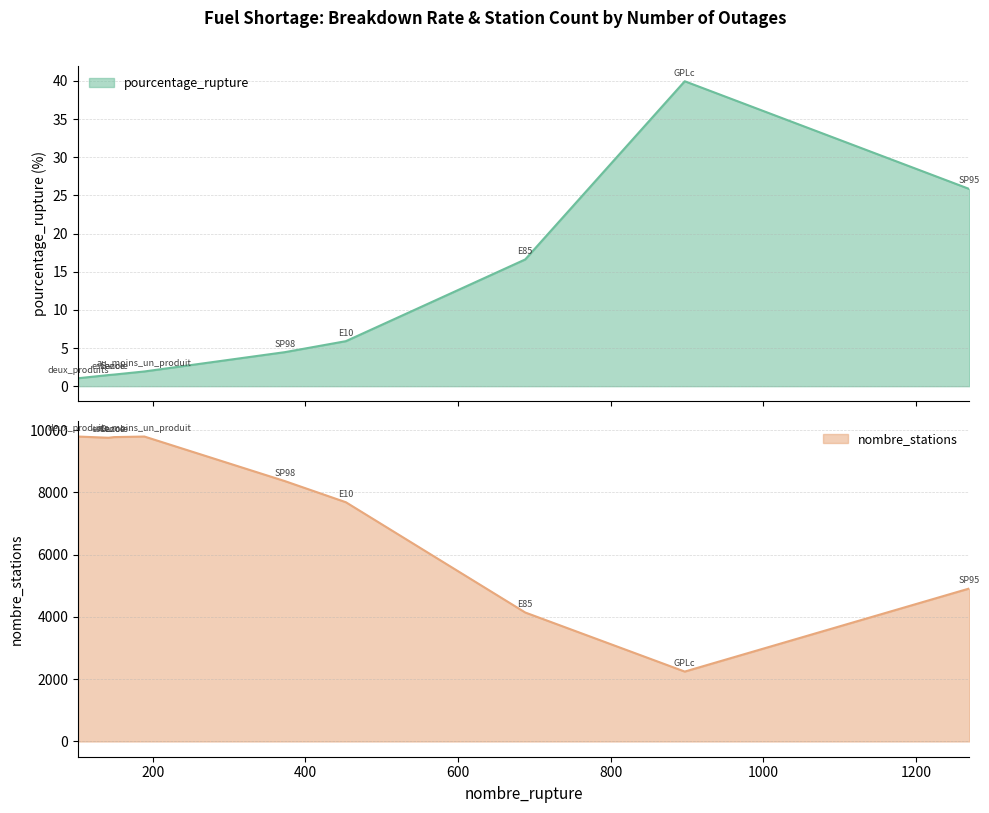

Read the pourcentage_rupture value at deux_produits.

1.0